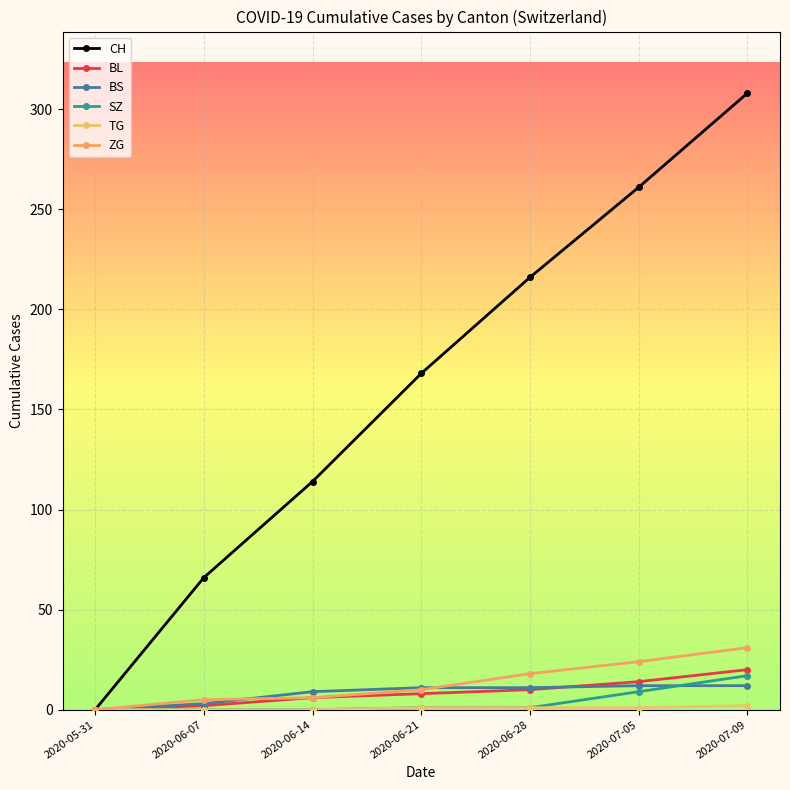

True or false: BL and CH cross at least once.

False